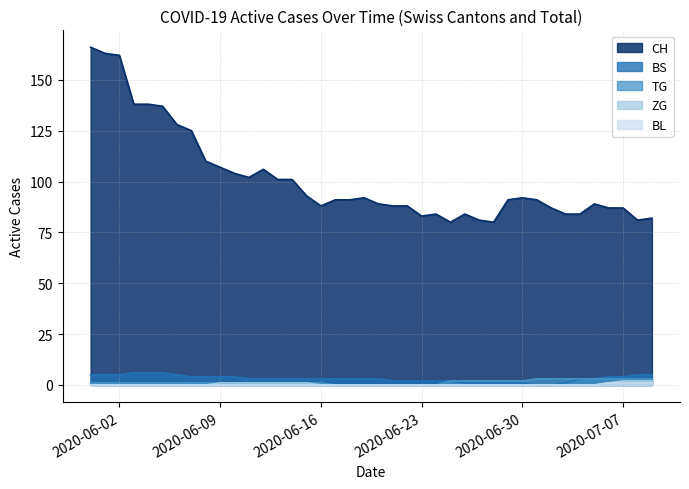

Which series has the largest total across all categories?

CH